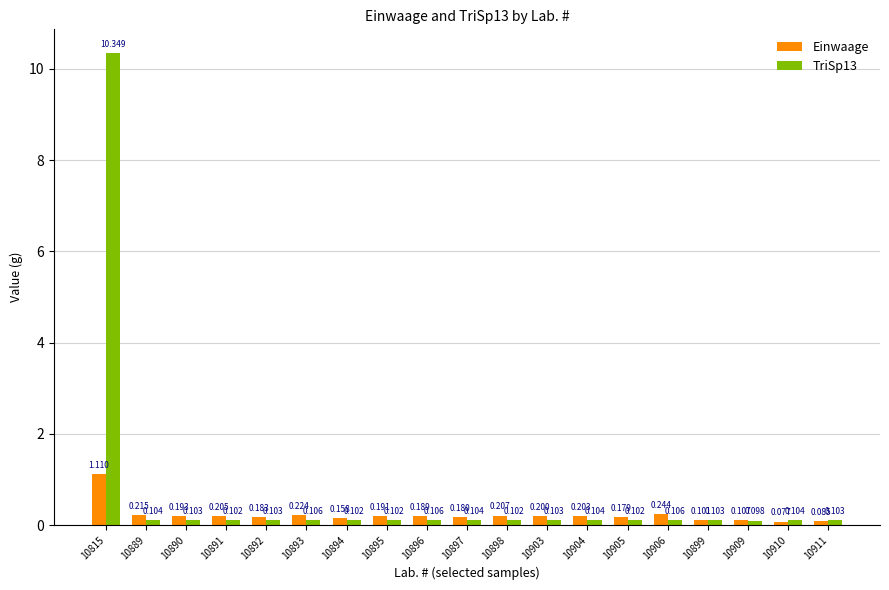

What is the difference between the maximum and minimum values in the TriSp13 series?

10.3